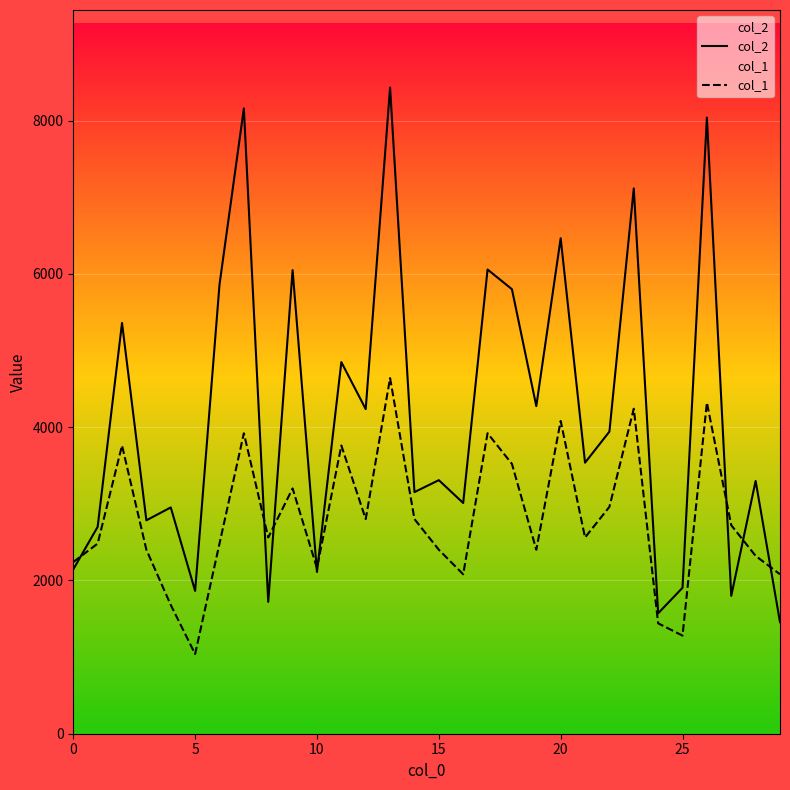

List the series in order of their overall mean, highest first.

col_2, col_1